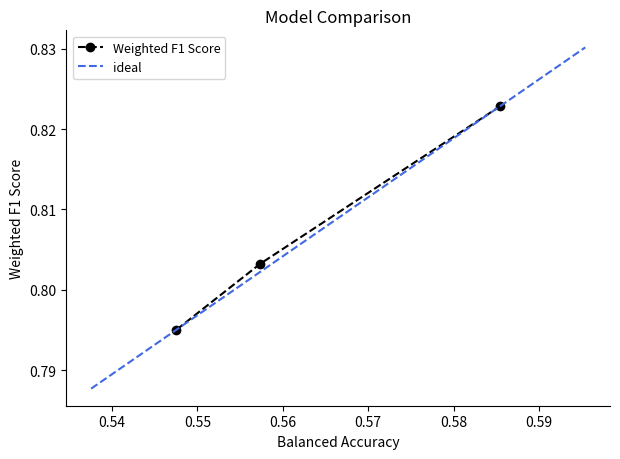

How many Weighted F1 Score values are between 0 and 1?

3